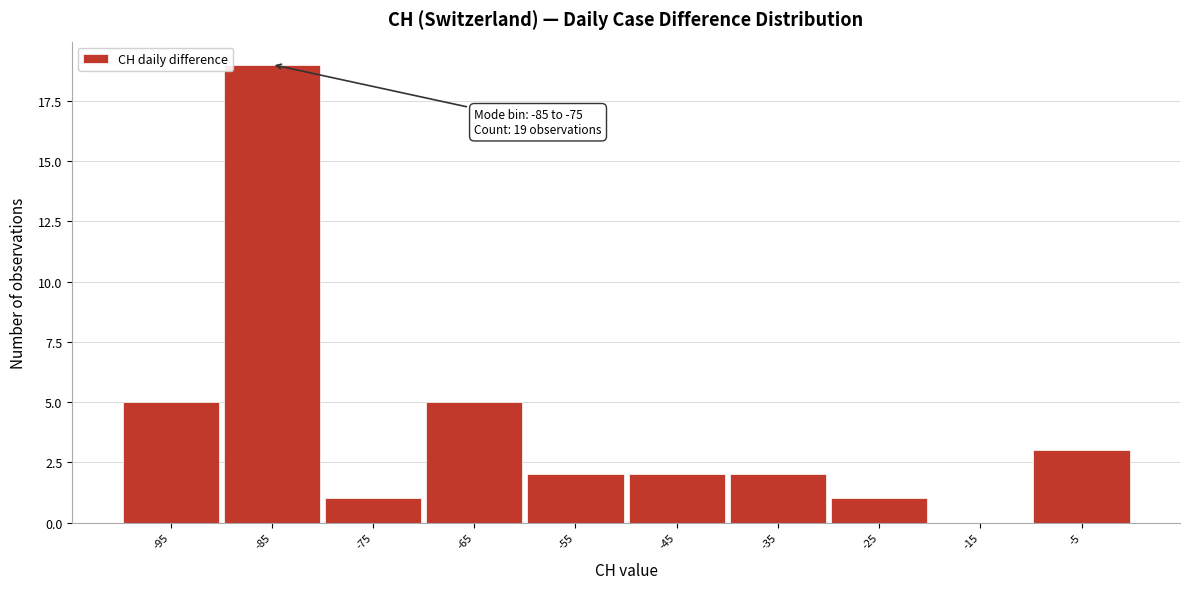

Reading left to right, list all the values displayed in this chart.

-95=5	-85=19	-75=1	-65=5	-55=2	-45=2	-35=2	-25=1	-15=0	-5=3